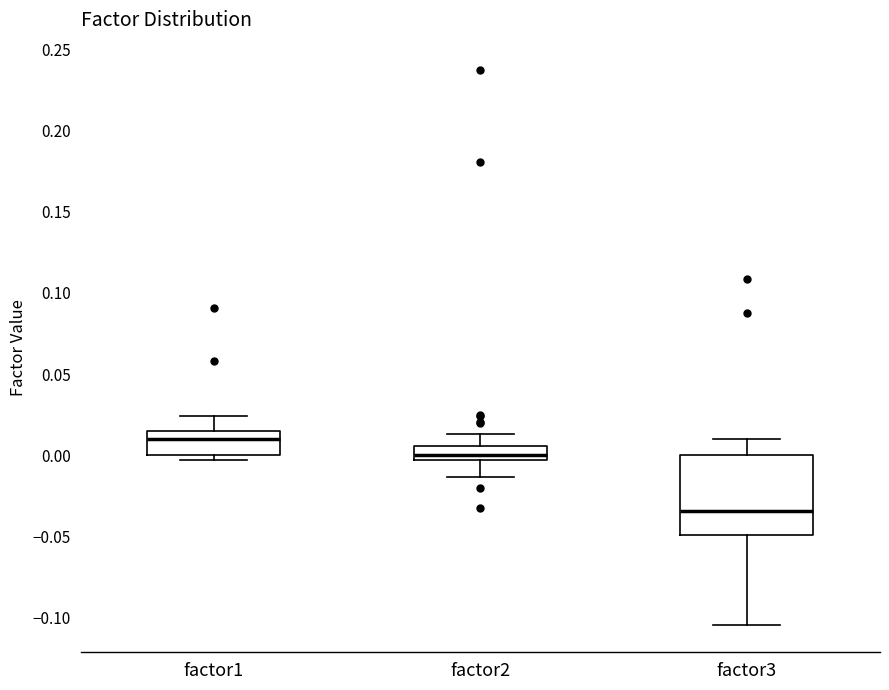

Comparing the boxes themselves (not the whiskers), which one is the tallest?

factor3